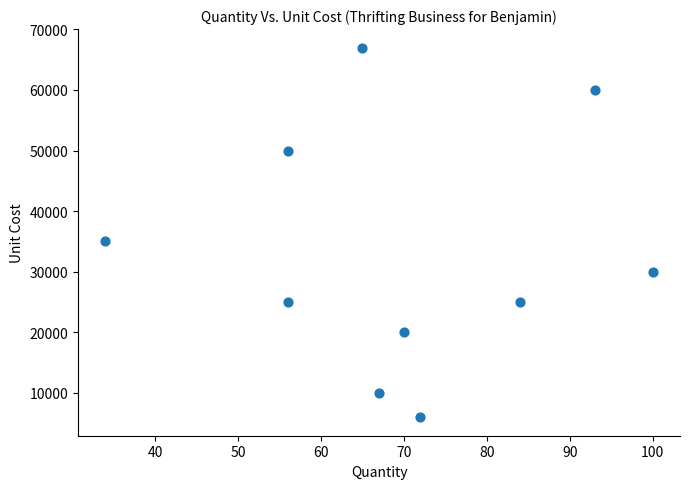

What is the average X value?

70